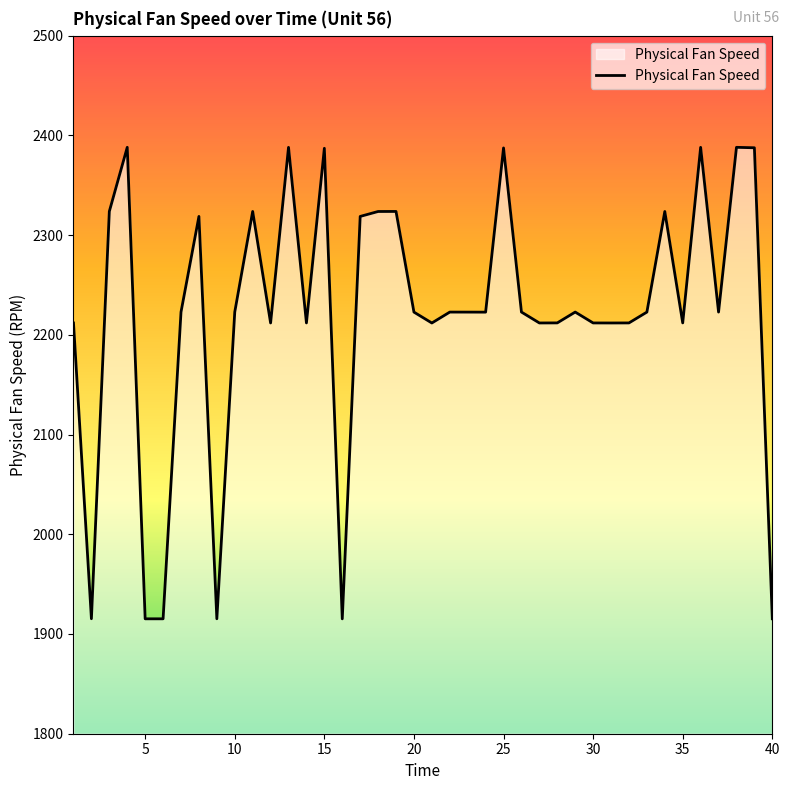

What is the difference between the maximum and minimum values?

472.8